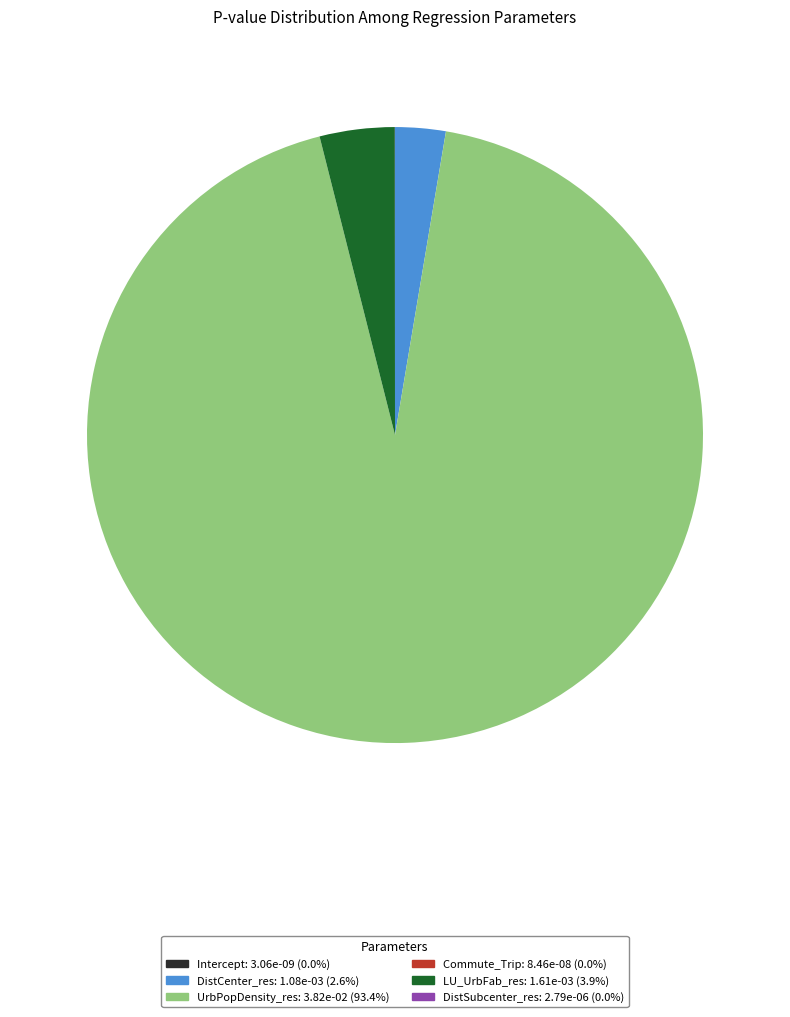

Does DistCenter_res account for over 50% of the chart?

No